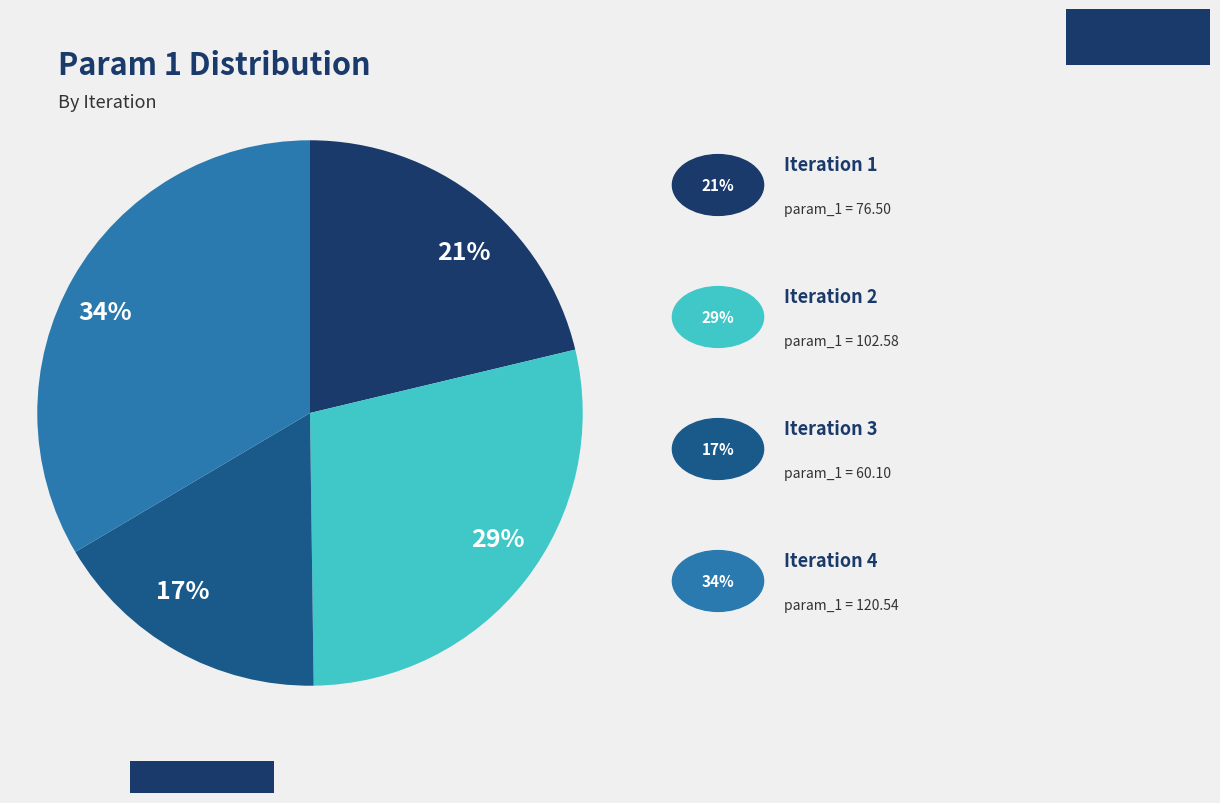

Does 17% represent more than half of the total?

No